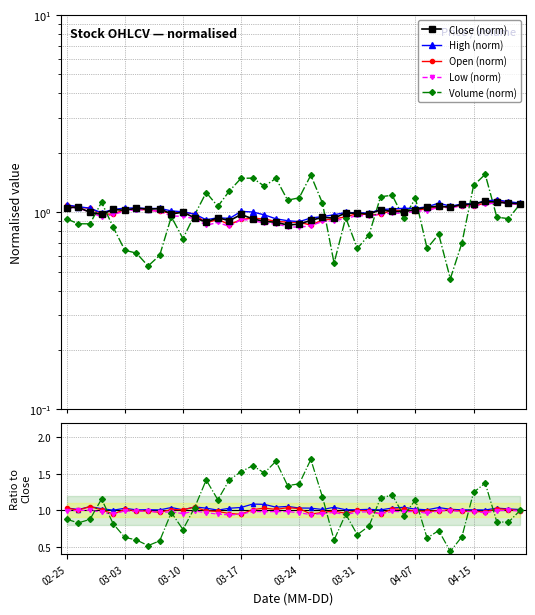

How many data points does each series have?

40